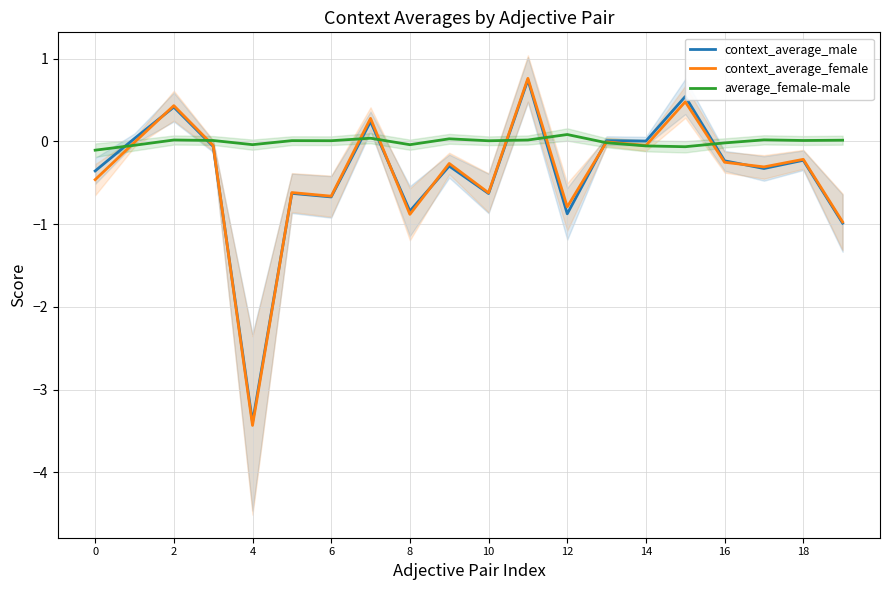

What is the minimum value for context_average_female?

-3.4